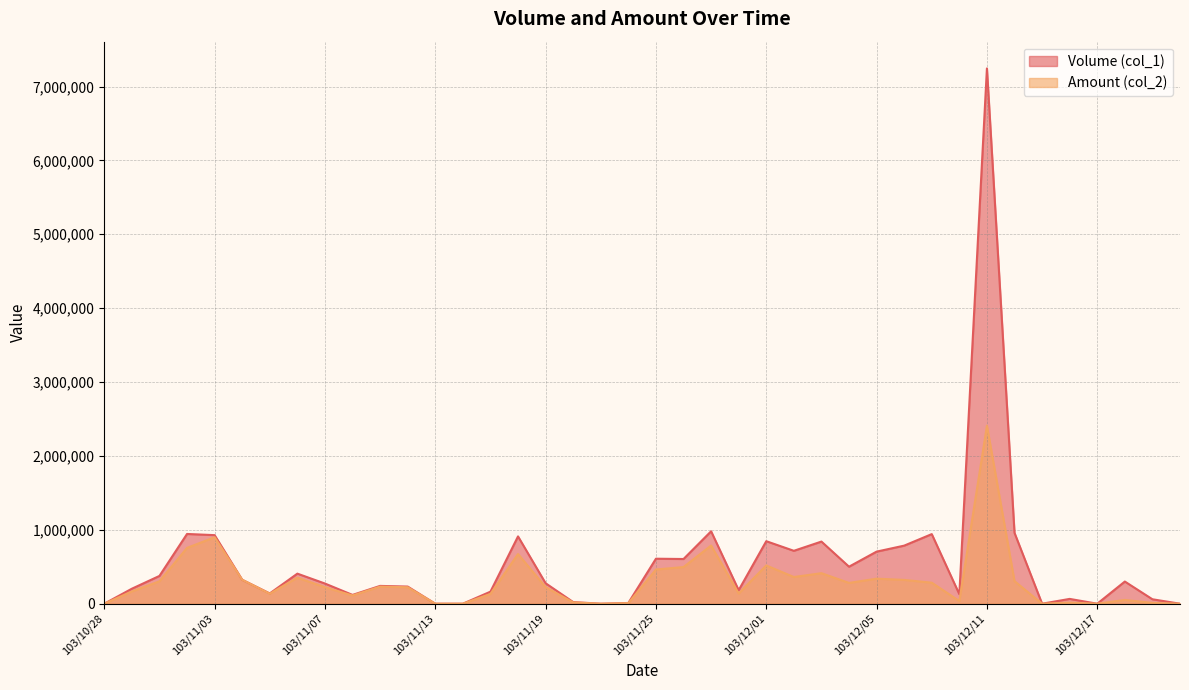

At which category does Volume (col_1) reach its first local valley?

103/11/05